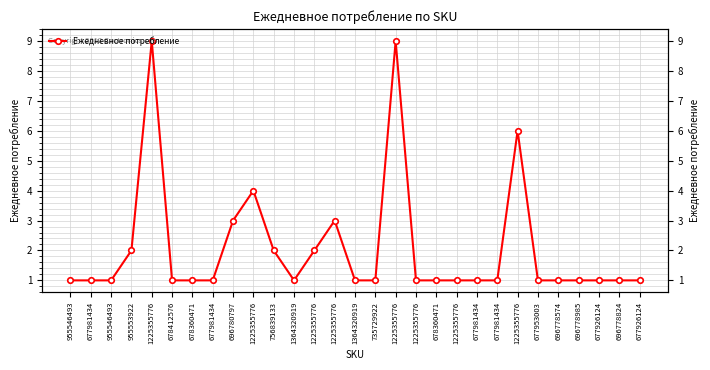

Rank the categories by value from highest to lowest.

1225355776, 1225355776, 1225355776, 1225355776, 696780797, 1225355776, 955553922, 756839133, 1225355776, 955546493, 677981434, 955546493, 678412576, 678360471, 677981434, 1364320919, 1364320919, 735729922, 1225355776, 678360471, 1225355776, 677981434, 677981434, 677953003, 696778574, 696778985, 677926124, 696778824, 677926124